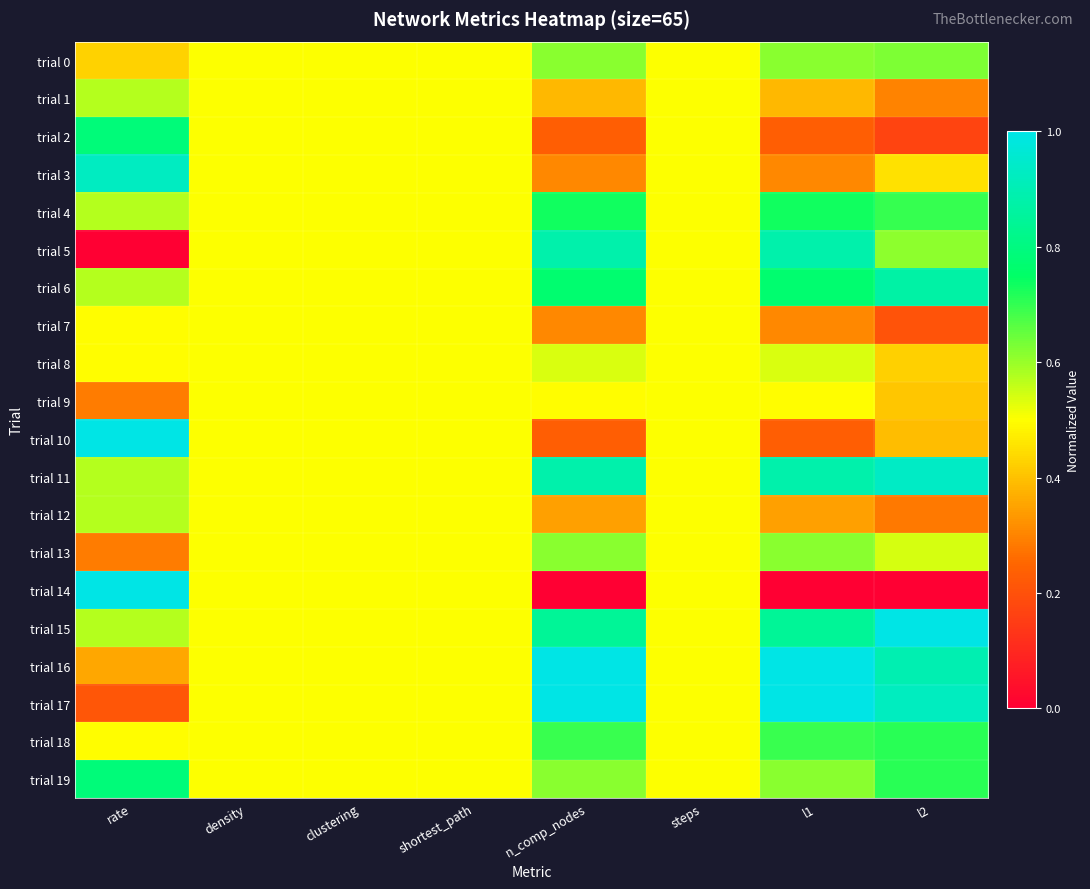

Which series changed the most between rate and clustering?

trial 5